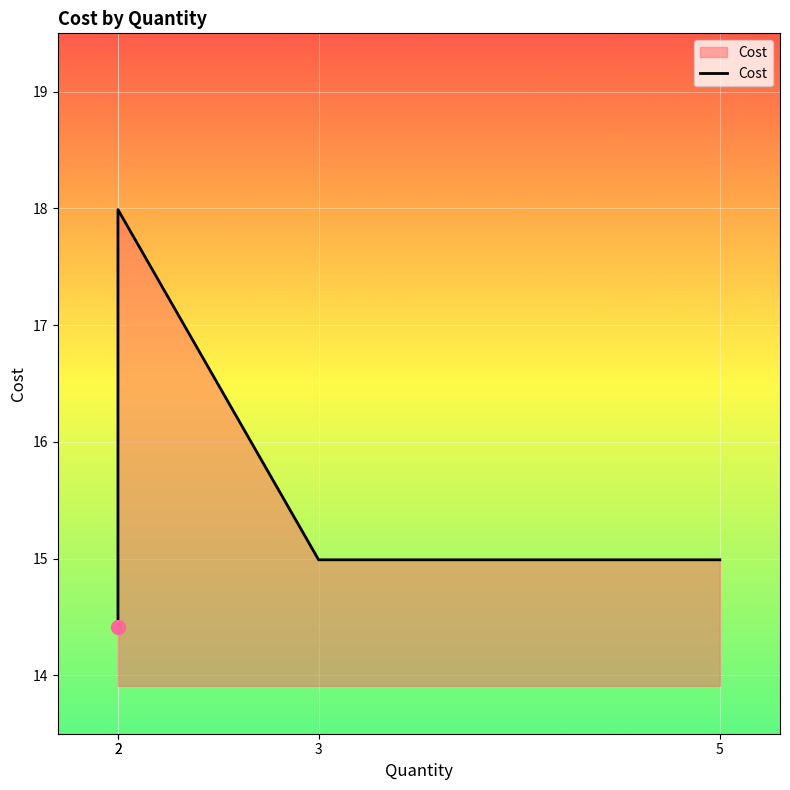

What value does the data have at 3?

15.0